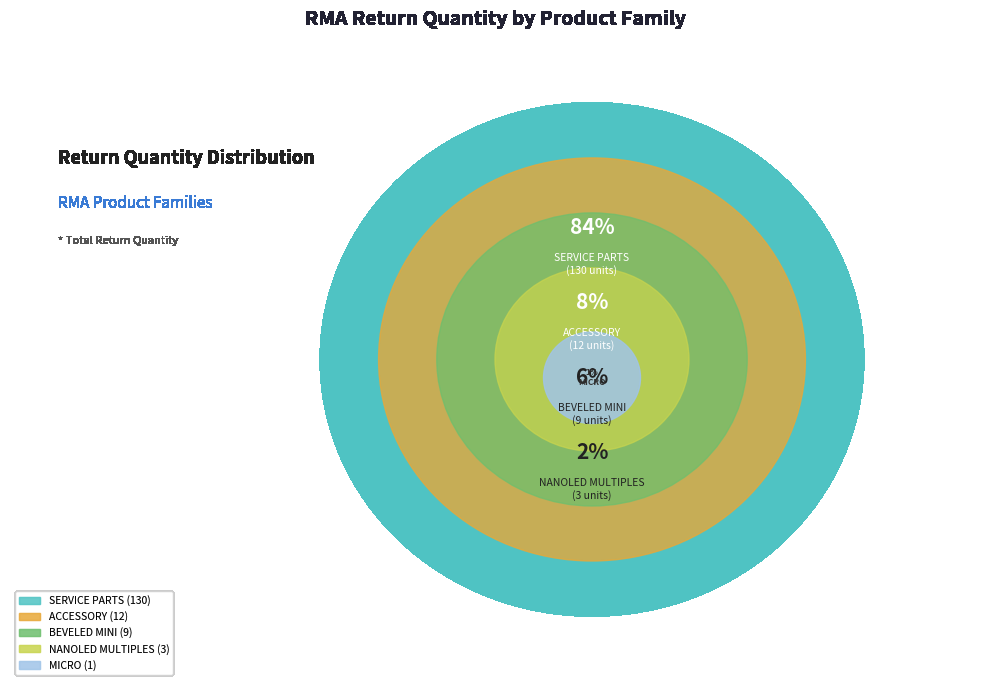

To the nearest percent, what percentage of the pie is SERVICE PARTS?

84%